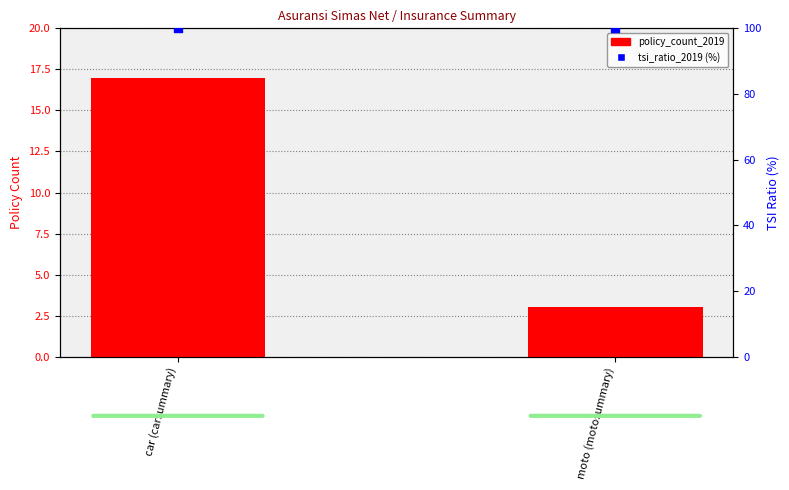

Which series has the largest total across all categories?

tsi_ratio_2019 (%)